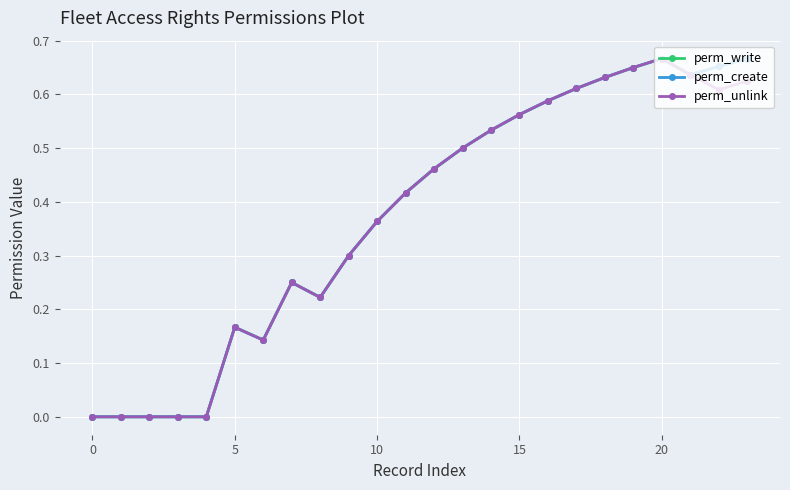

True or false: perm_create and perm_unlink cross at least once.

False